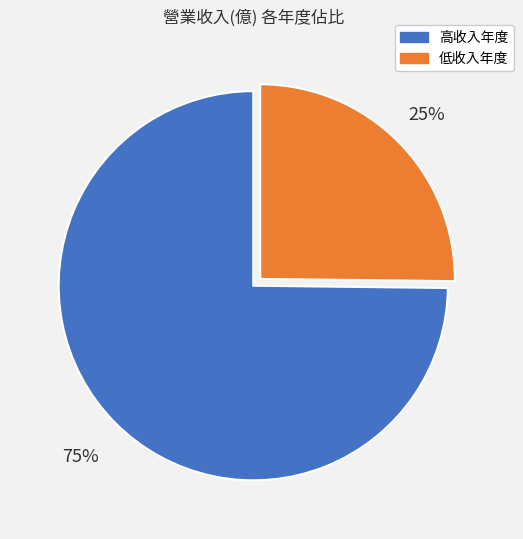

Approximately how many times larger is the value at 低收入年度 compared to 高收入年度?

0.3